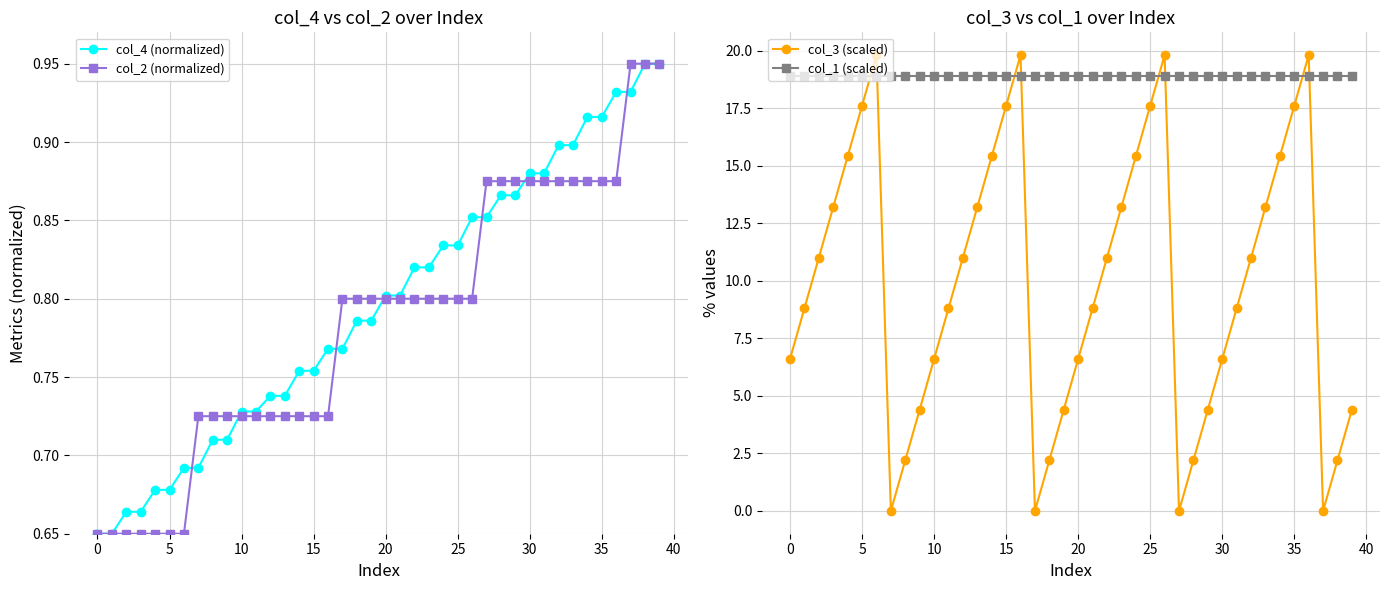

True or false: col_3 (scaled) and col_4 (normalized) intersect in this chart.

True